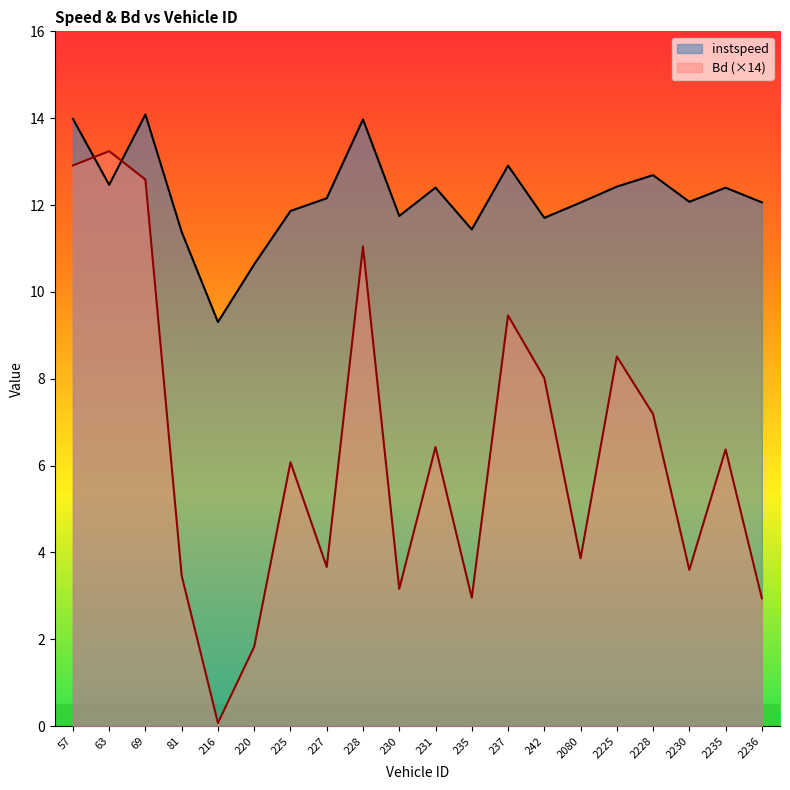

Reading left to right, what are all the values shown in this chart?

instspeed: 14.0	12.5	14.1	11.4	9.3	10.6	11.9	12.2	14.0	11.7	12.4	11.4	12.9	11.7	12.1	12.4	12.7	12.1	12.4	12.1
Bd: 12.9	13.2	12.6	3.5	0.1	1.8	6.1	3.7	11.0	3.2	6.4	3.0	9.5	8.0	3.9	8.5	7.2	3.6	6.4	2.9